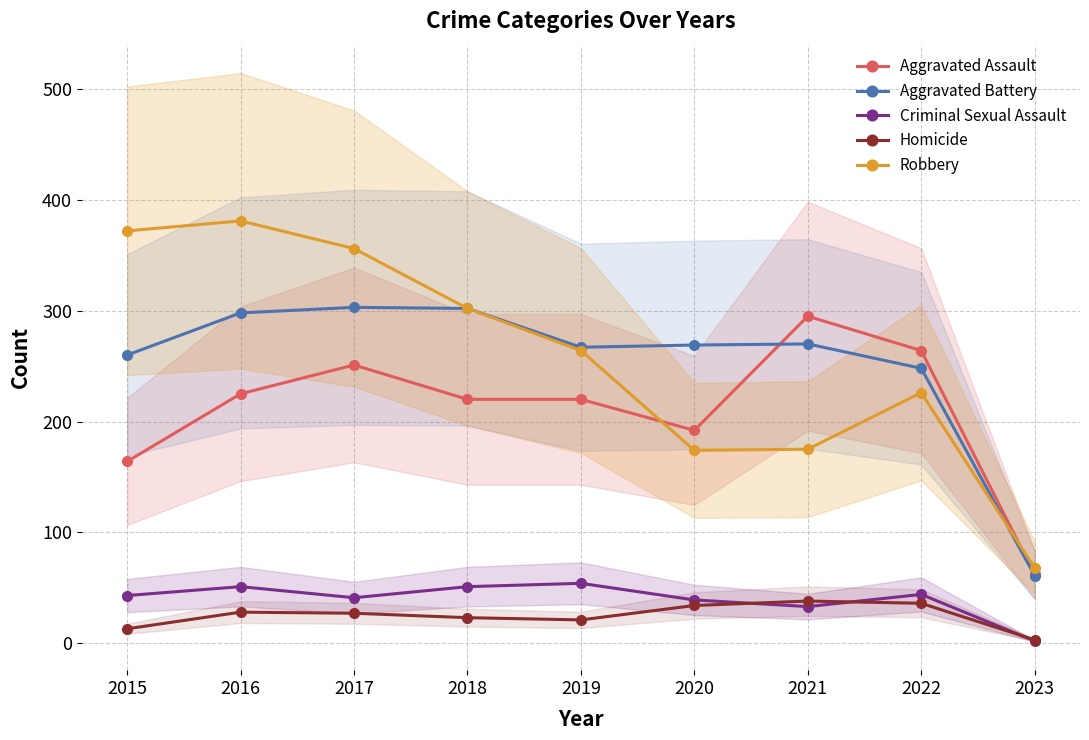

What is the sum of the Homicide values at 2021 and 2018?

61